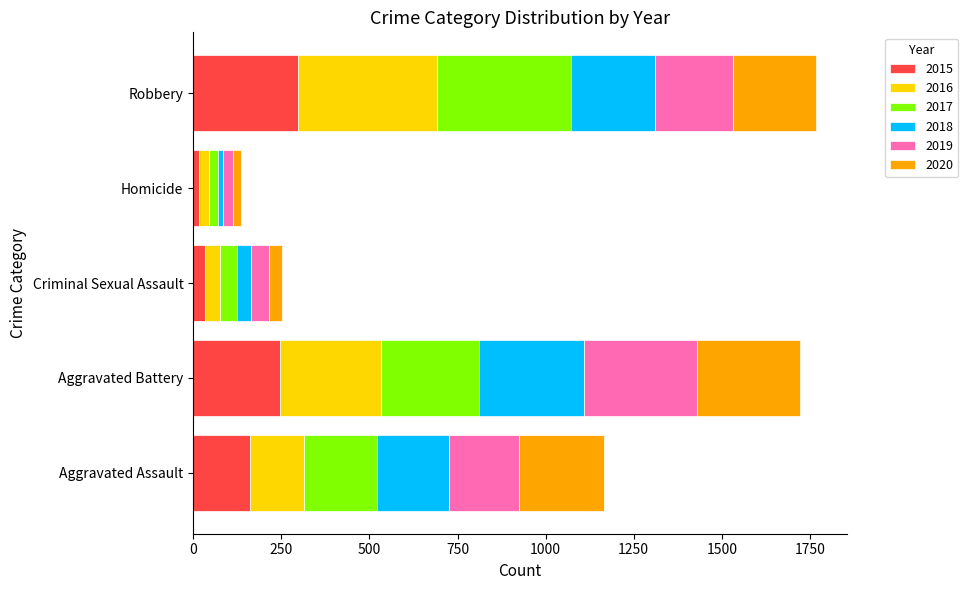

What is the total value across all series at Aggravated Assault?

1166